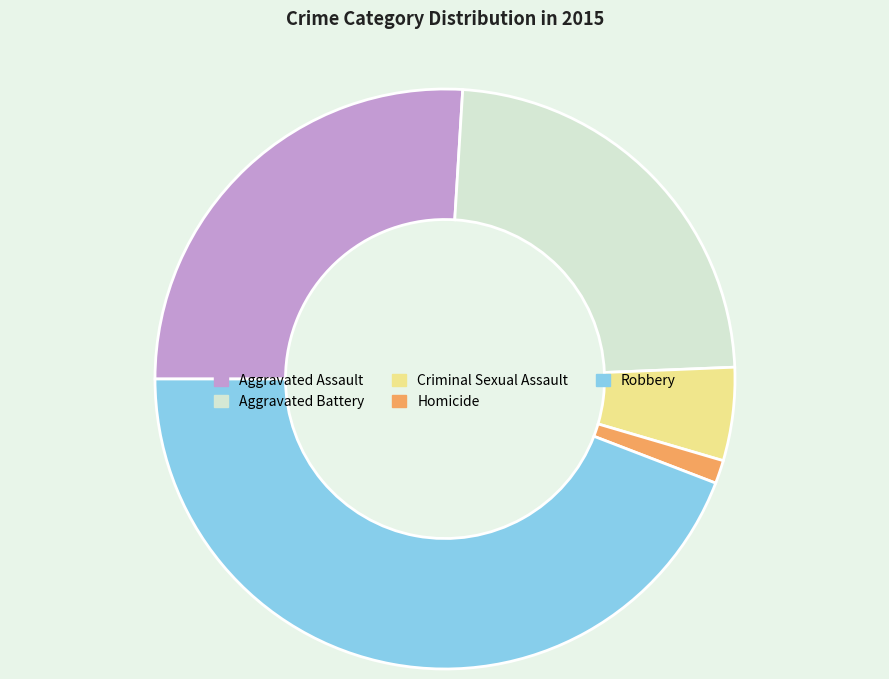

Is the sum of Aggravated Battery and Robbery greater than half?

Yes